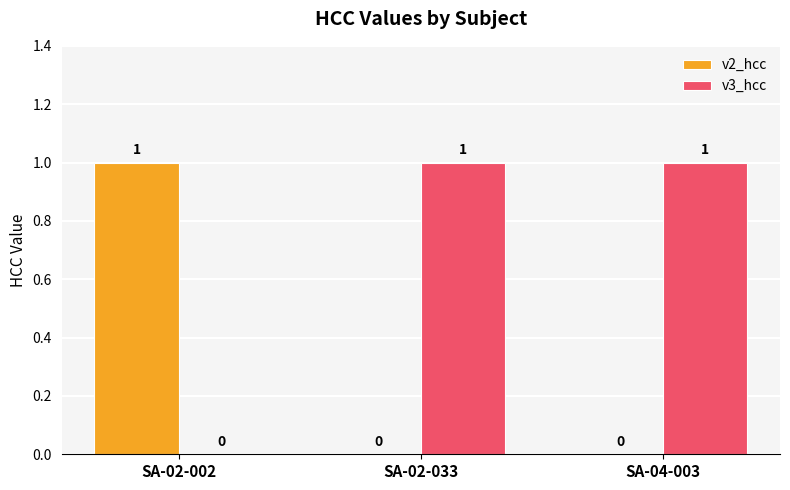

Which series has the largest total across all categories?

v3_hcc